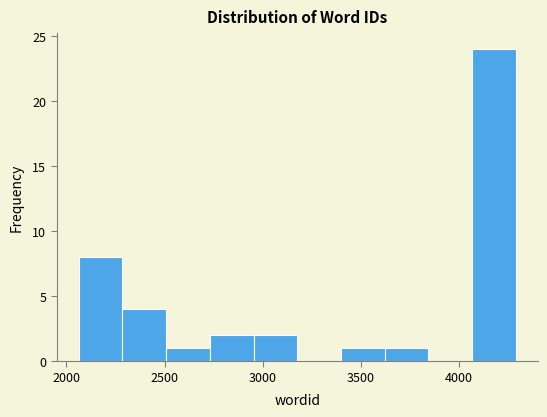

Reading left to right, list every bar in this chart as the range it spans on the x-axis followed by its height. Neither the bar edges nor the heights are printed on the chart, so give them approximately, as read against the axes.

2050 to 2300: 8
2300 to 2500: 4
2500 to 2750: 1
2750 to 2950: 2
2950 to 3200: 2
3200 to 3400: 0
3400 to 3600: 1
3600 to 3850: 1
3850 to 4050: 0
4050 to 4300: 24